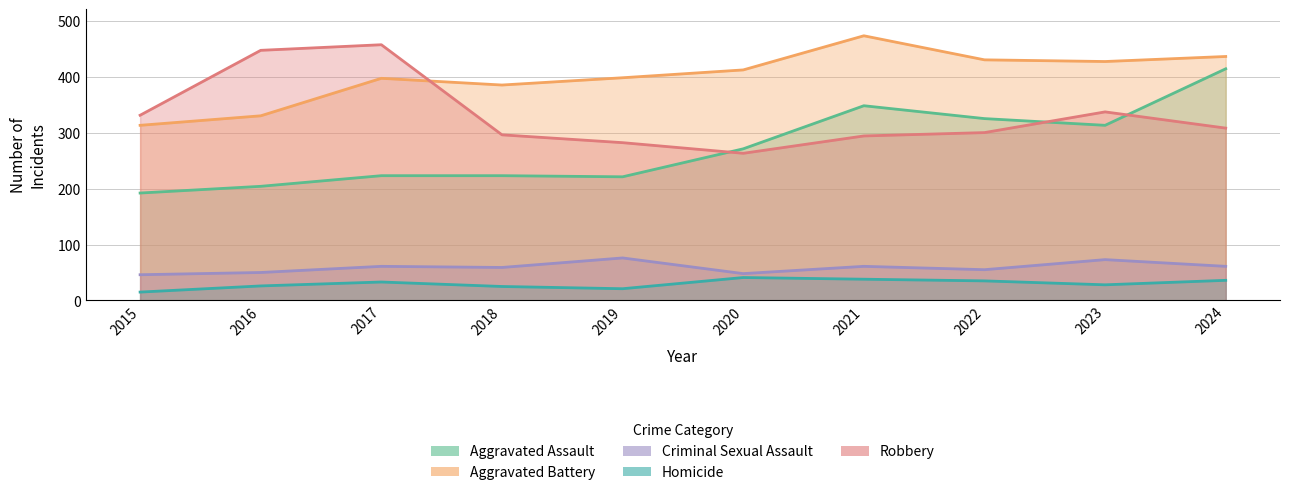

Is the value of Aggravated Assault at 2015 greater than the value of Robbery at 2022?

No